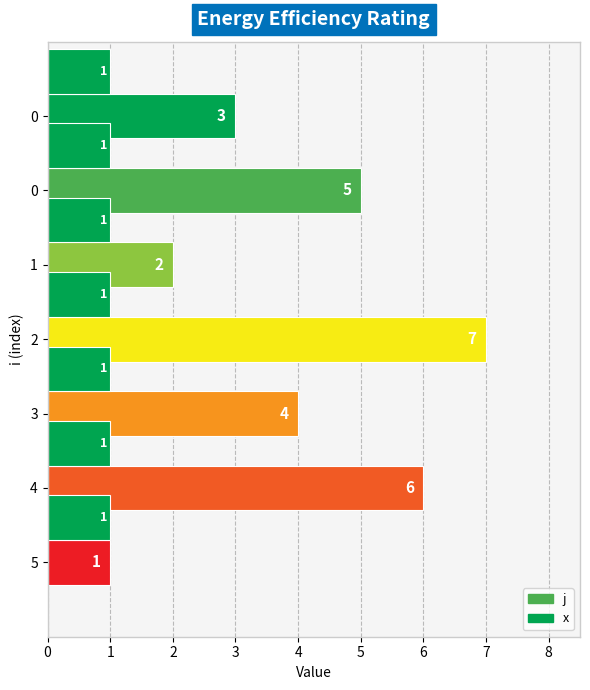

How many data points does each series have?

7